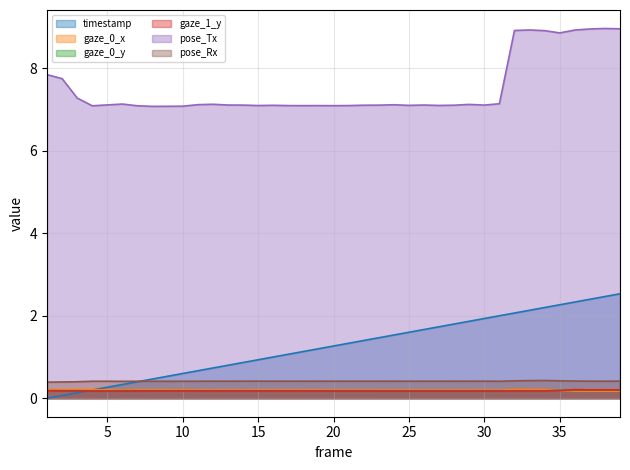

What is the greatest value displayed?

9.0